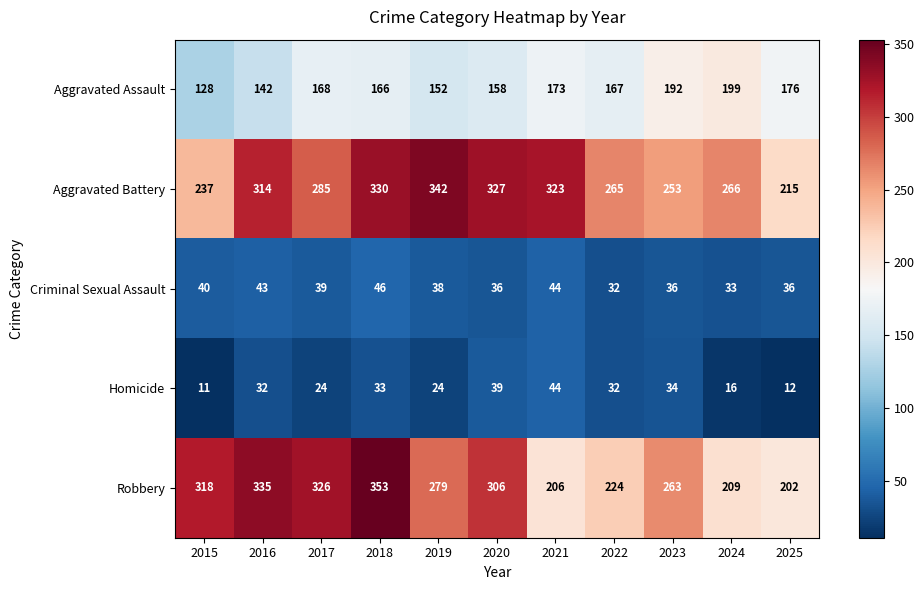

What is the sum of the Criminal Sexual Assault values at 2020 and 2025?

72